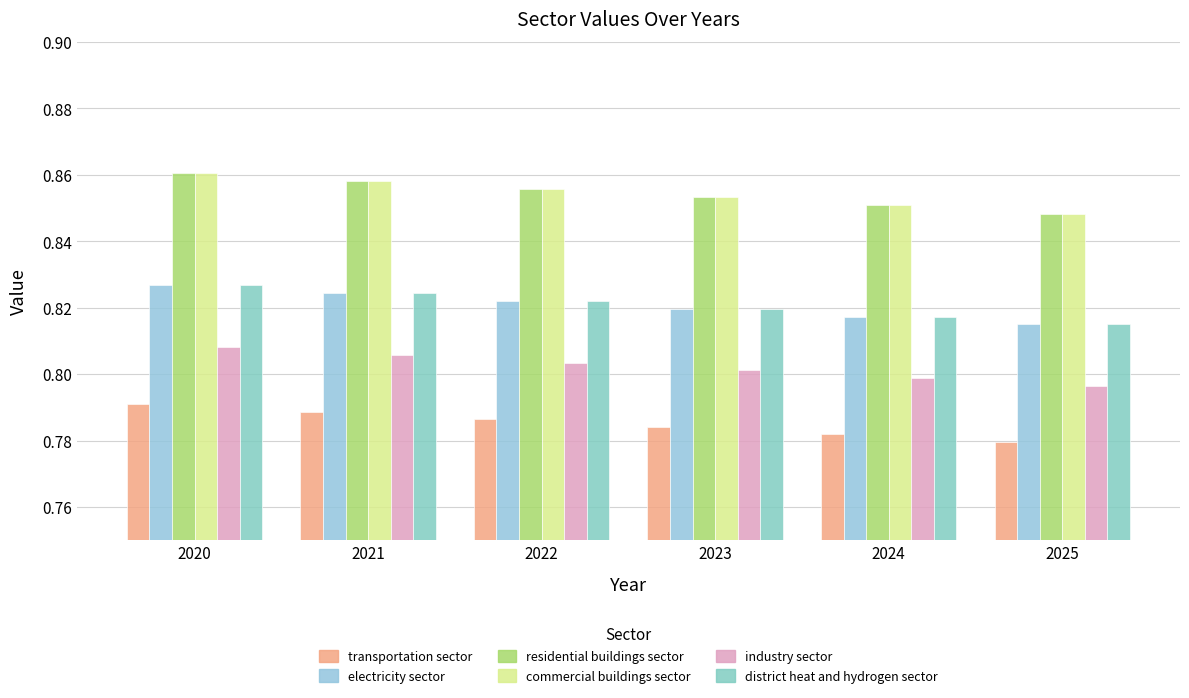

At how many categories does at least one series exceed 0?

6